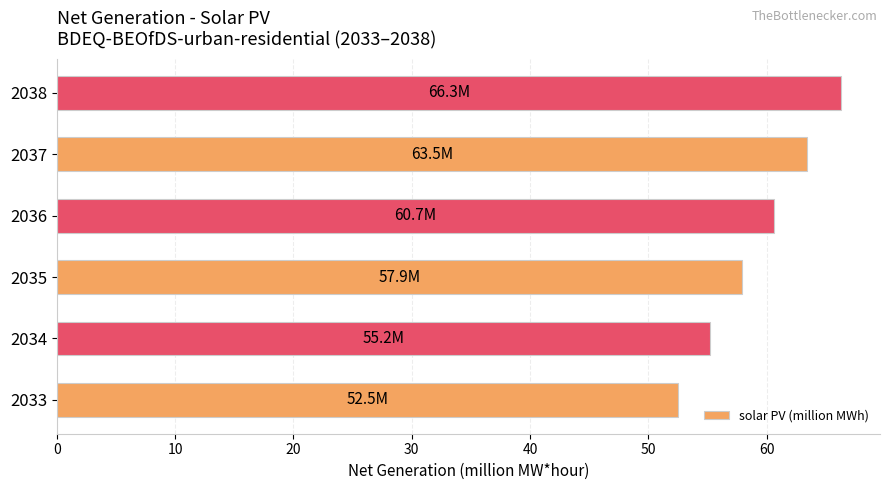

What value does the data have at 2036?

60.7